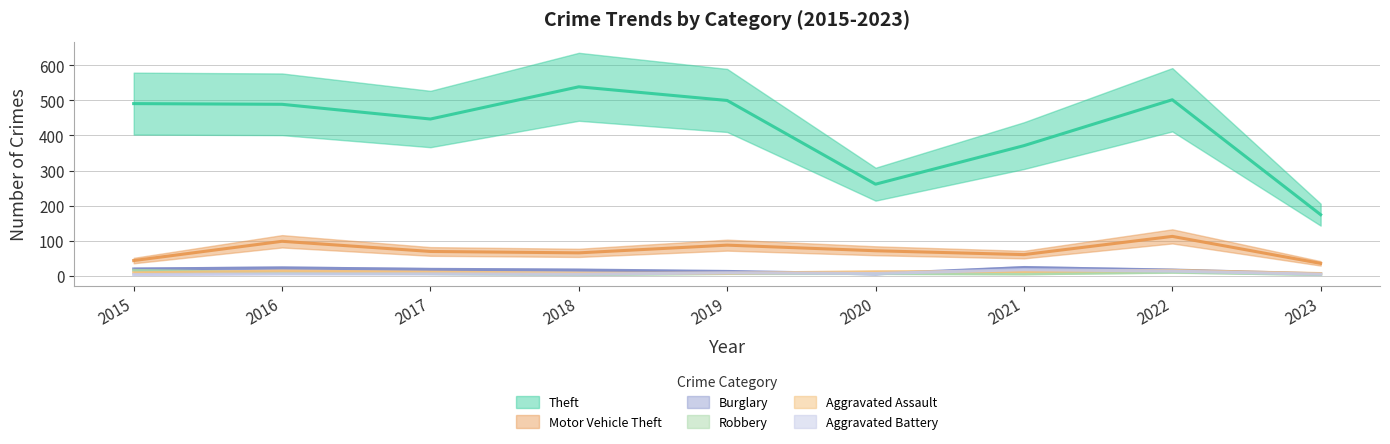

How many lines are shown in the chart?

6